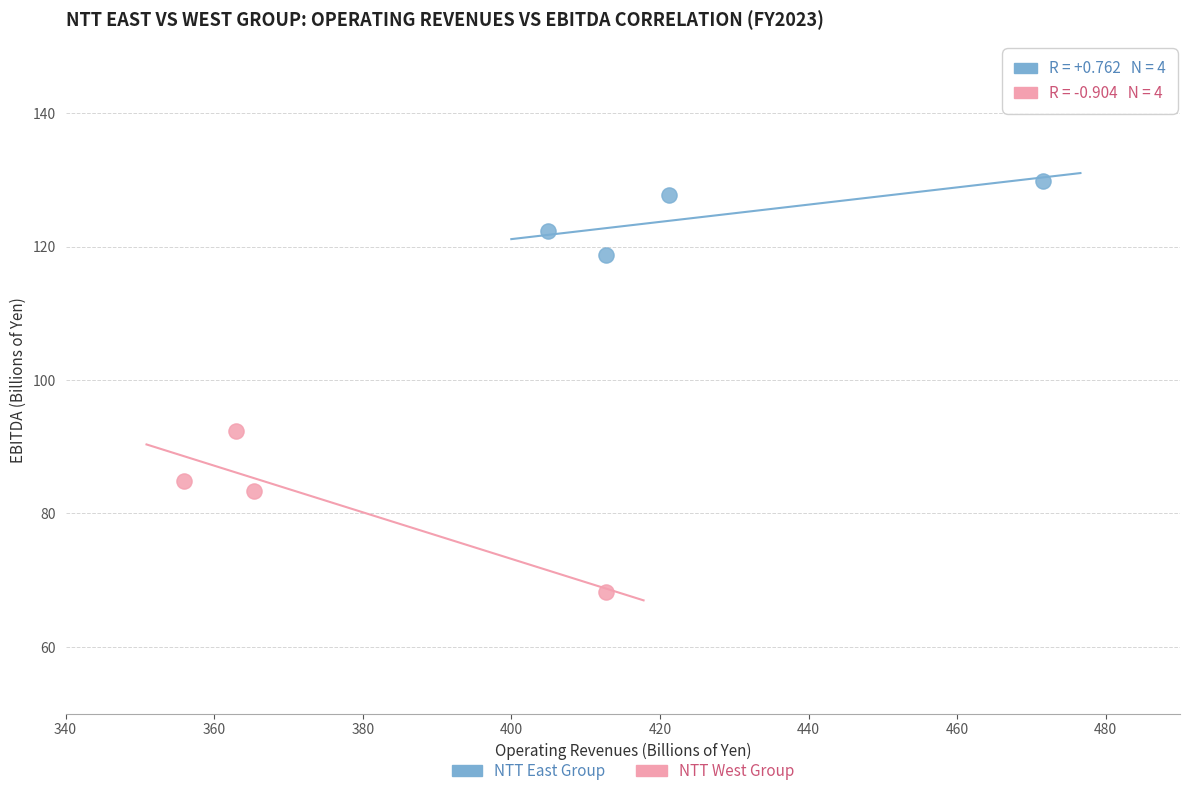

Which series contains the highest Y value?

NTT East Group